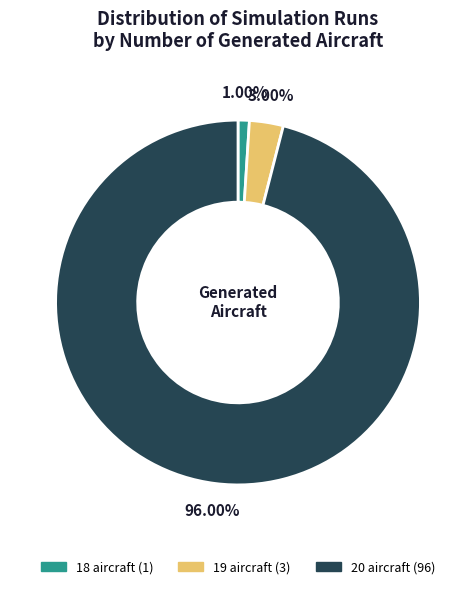

Rank the categories by value from highest to lowest.

20 aircraft, 19 aircraft, 18 aircraft